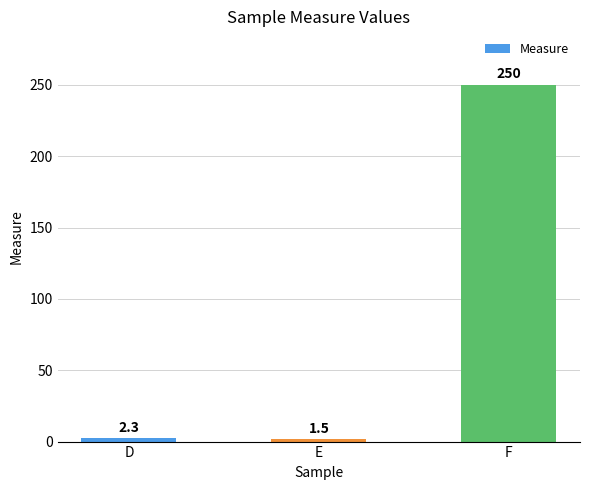

Rank the categories by value from lowest to highest.

E, D, F